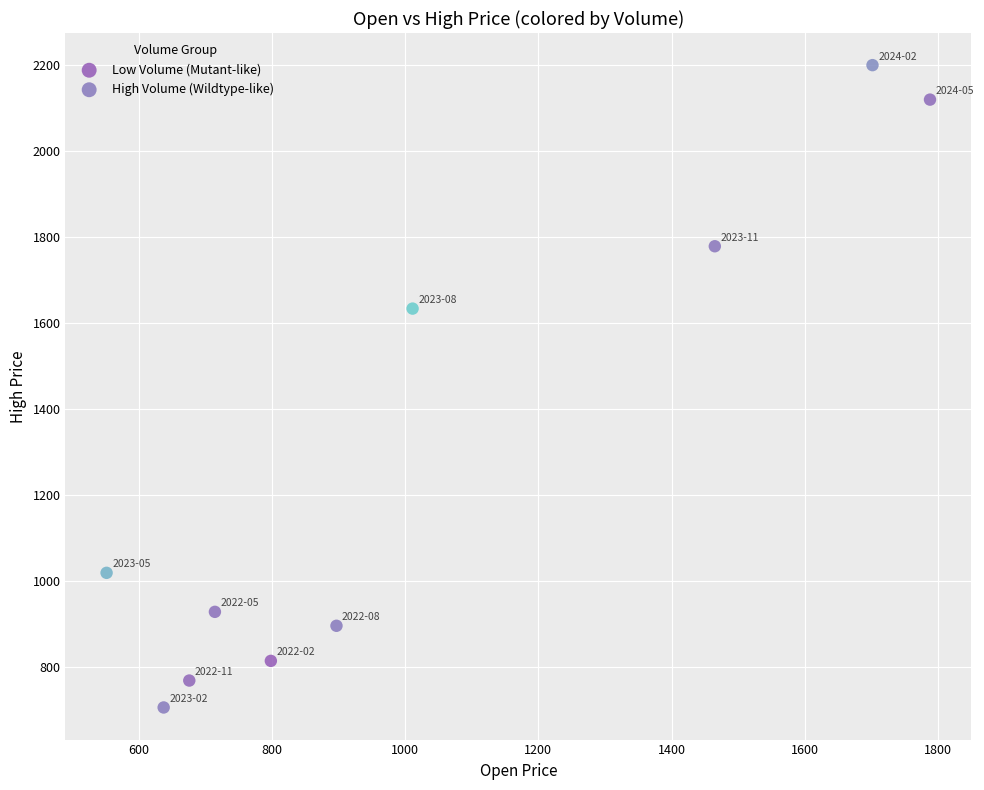

What are all the series names shown in the legend?

Low Volume (Mutant-like), High Volume (Wildtype-like)